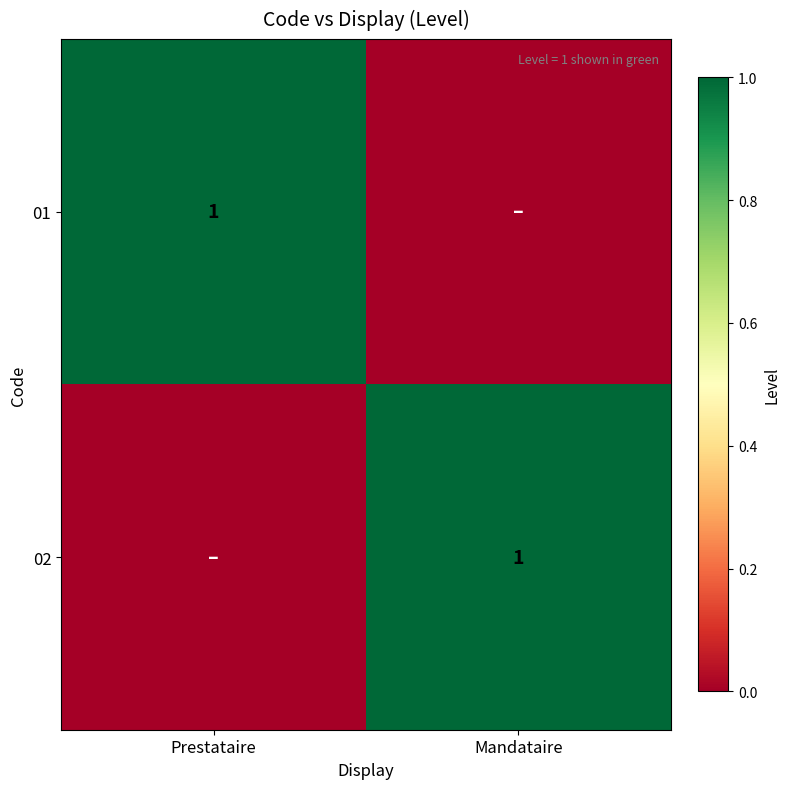

Is it true that 01 equals 2 at Prestataire?

False